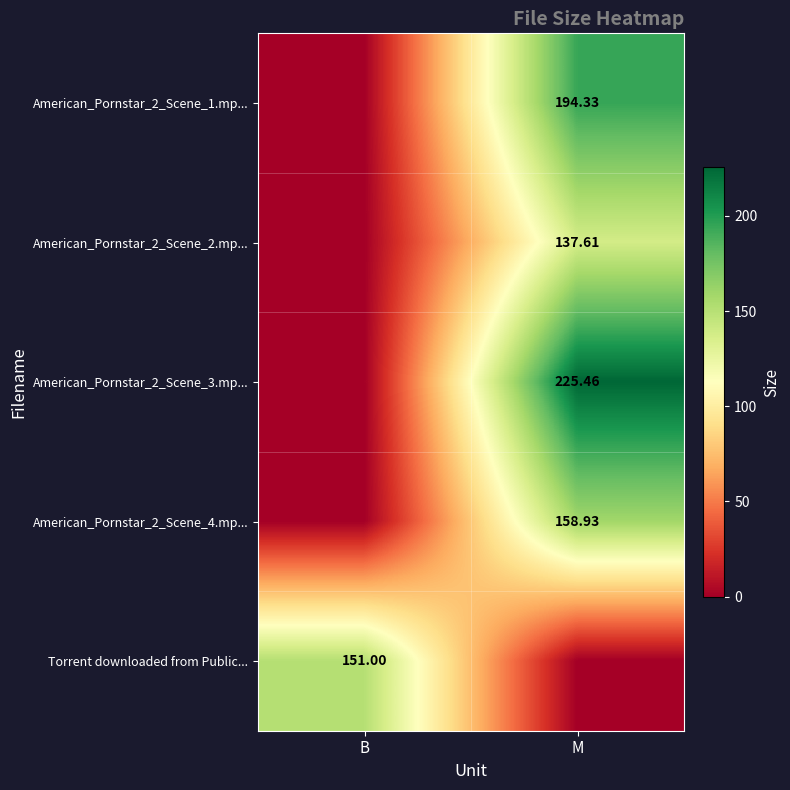

The value of American_Pornstar_2_Scene_3.mp... at B is 113.3. True or false?

False